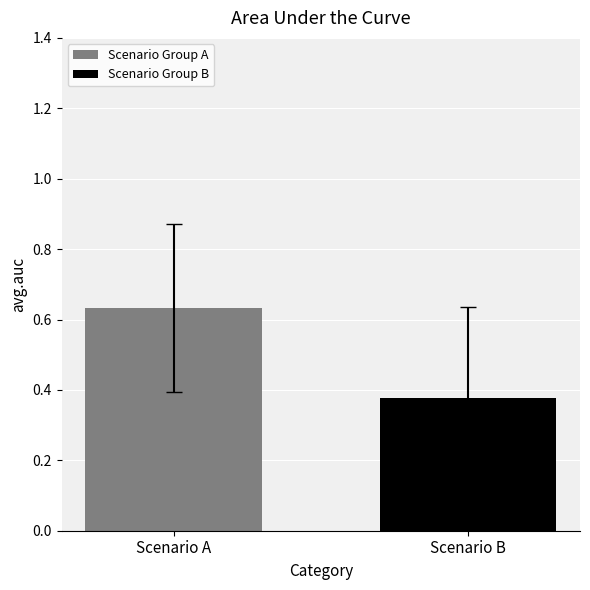

List the series in order of their overall mean, highest first.

Scenario Group A, Scenario Group B